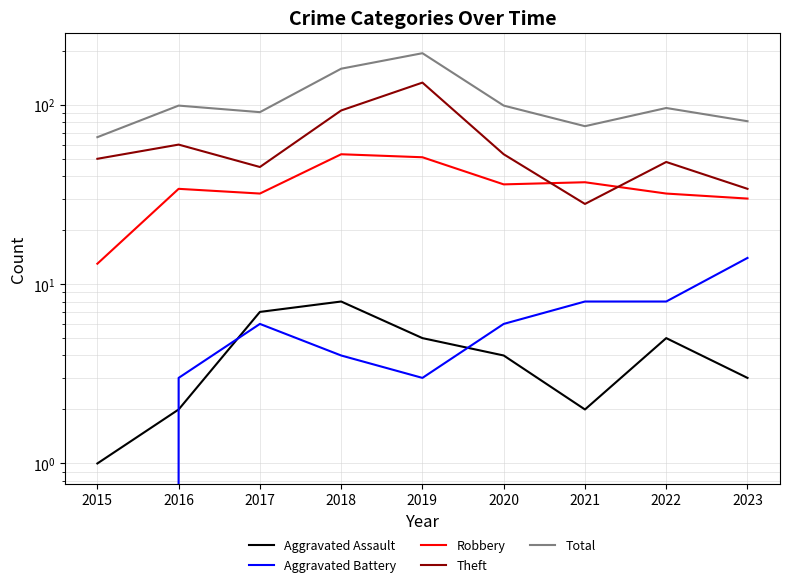

Which has a higher value, 2017 or 2016?

2017